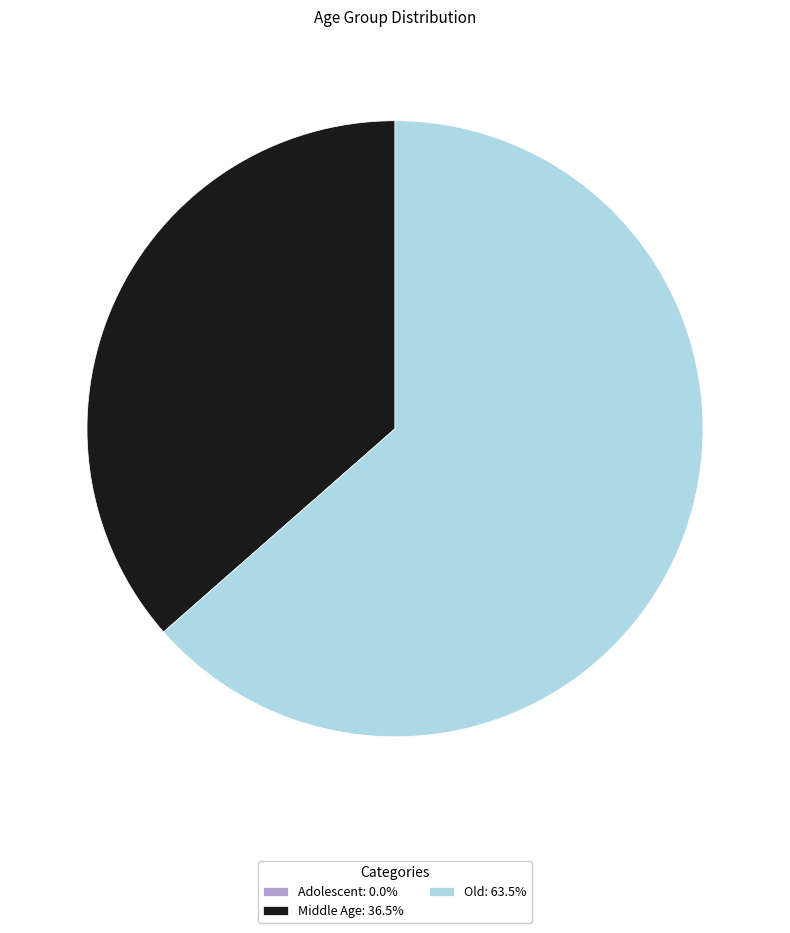

Does any single category account for the majority?

Yes